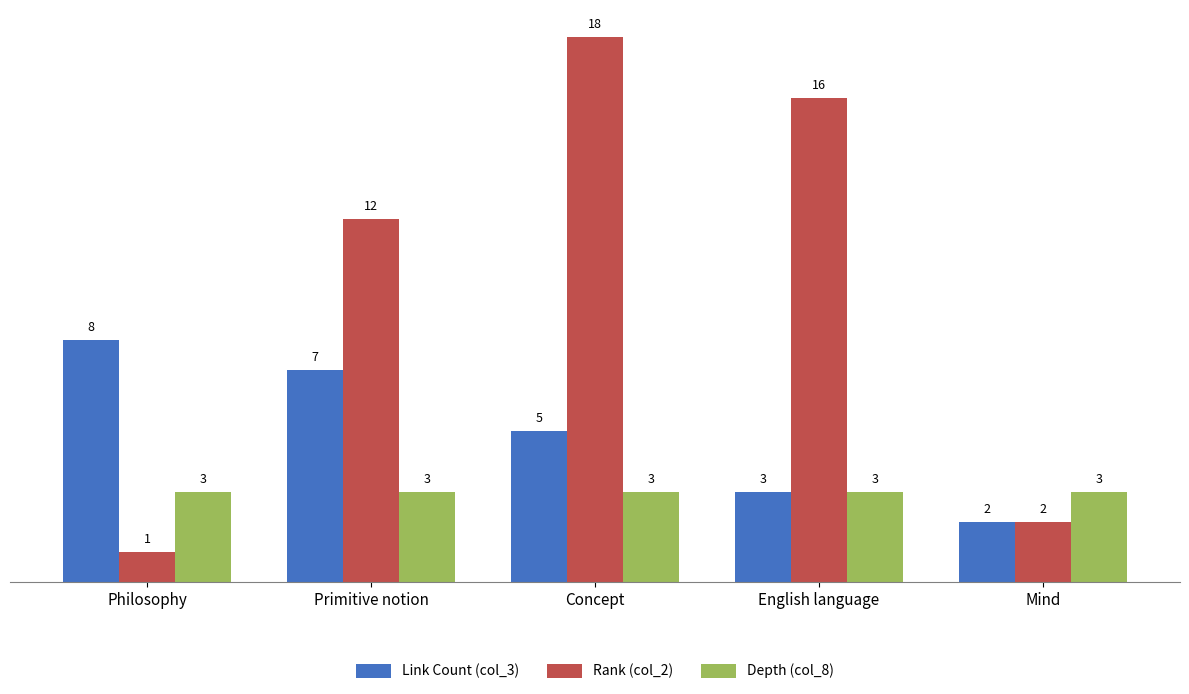

The value of Link Count (col_3) at Concept is 5. True or false?

True